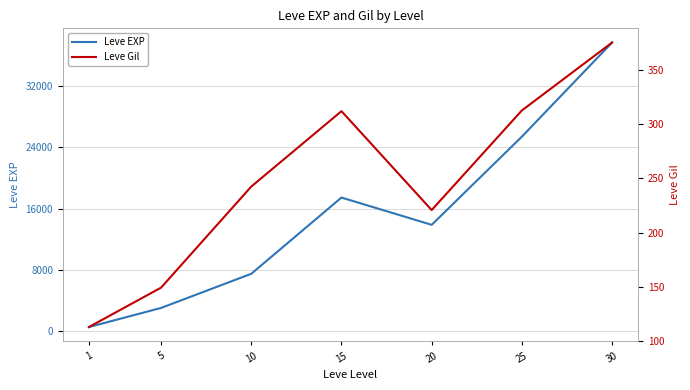

True or false: Leve EXP and Leve Gil cross at least once.

False